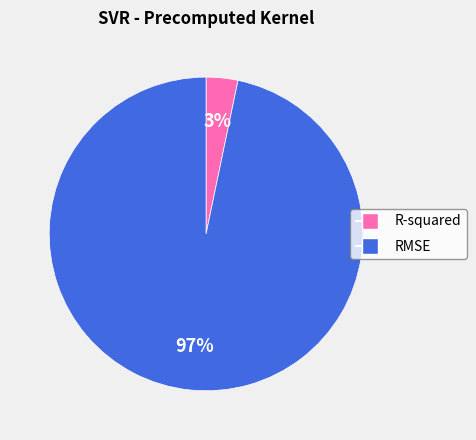

To the nearest percent, what is the combined percentage of RMSE and R-squared?

100%